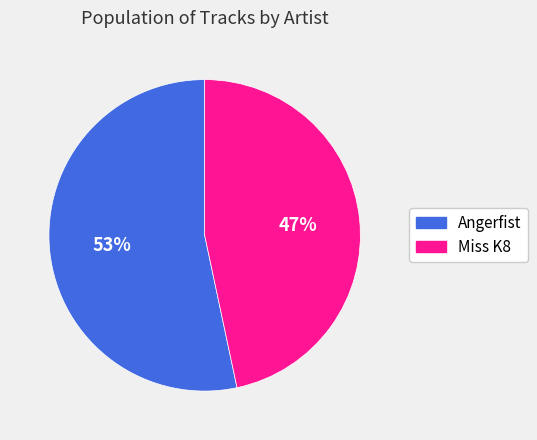

Which slice is the smallest?

Miss K8